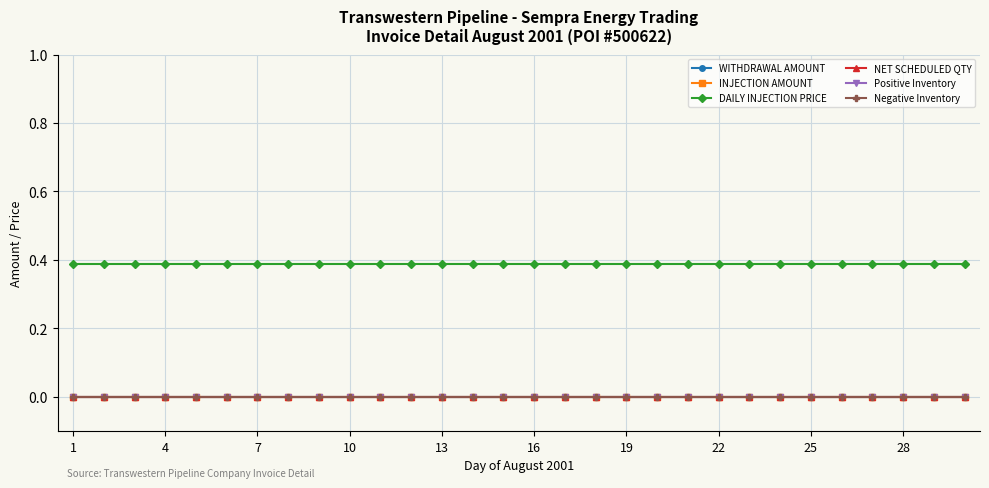

What are all the series names shown in the legend?

WITHDRAWAL AMOUNT, INJECTION AMOUNT, DAILY INJECTION PRICE, NET SCHEDULED QTY, Positive Inventory, Negative Inventory